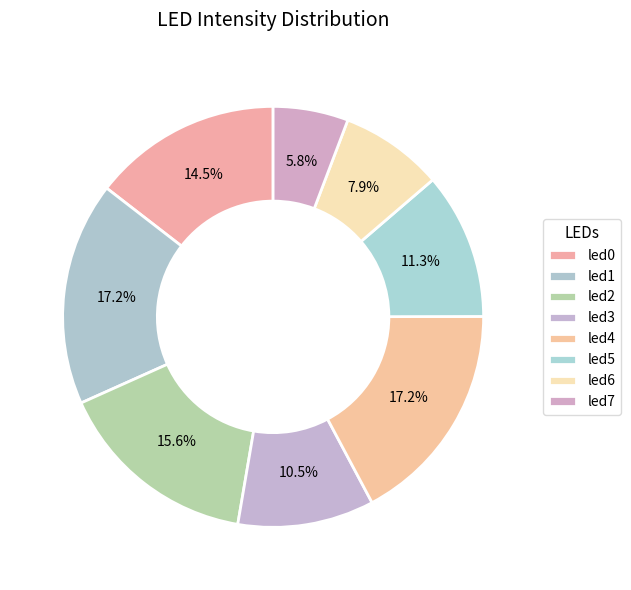

Does led2 account for over 50% of the chart?

No